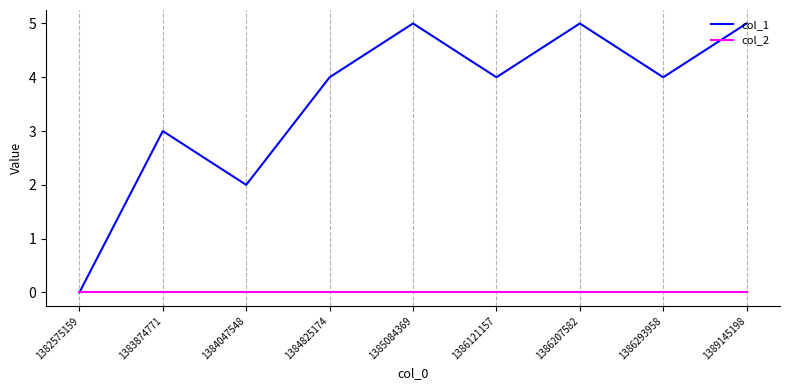

List the series in order of their overall mean, highest first.

col_1, col_2